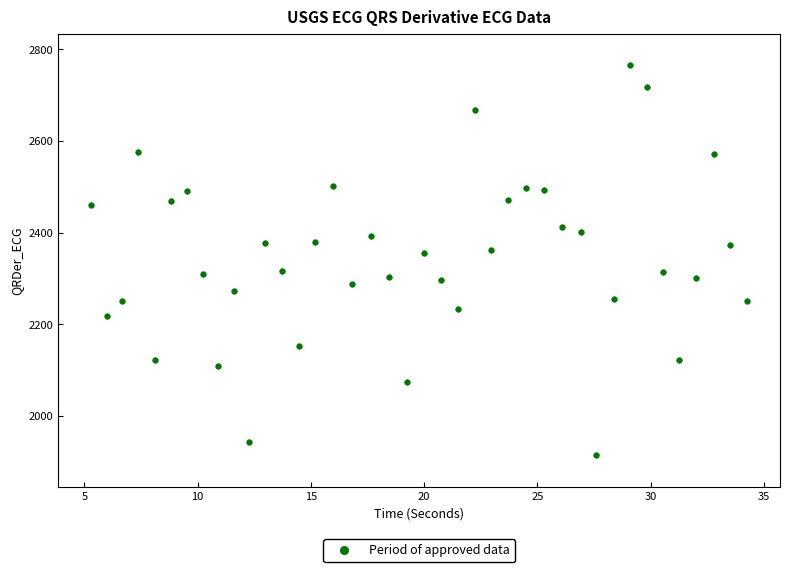

What is the range of Y values (max minus min)?

851.9